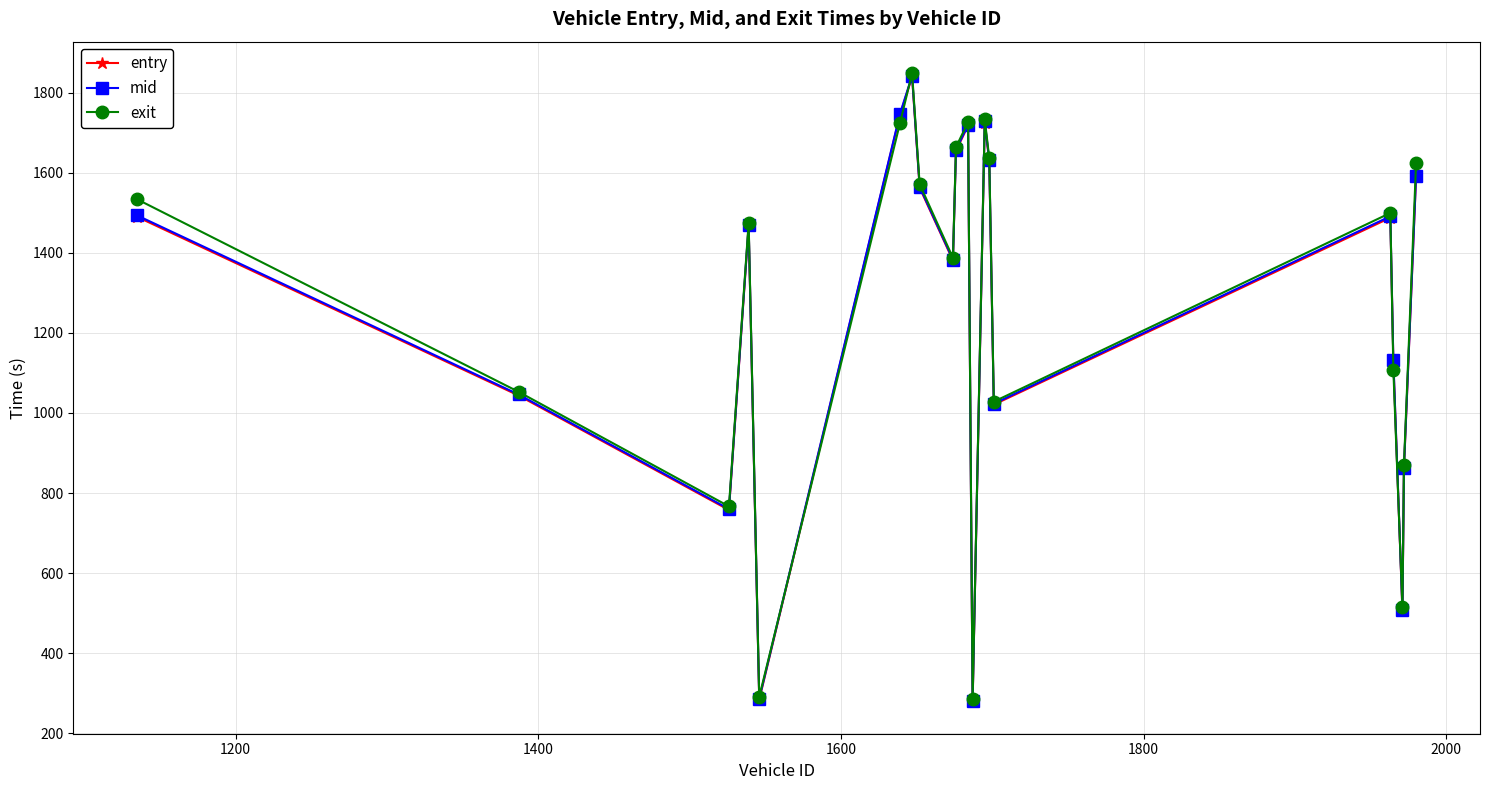

What is the maximum value for exit?

1848.9